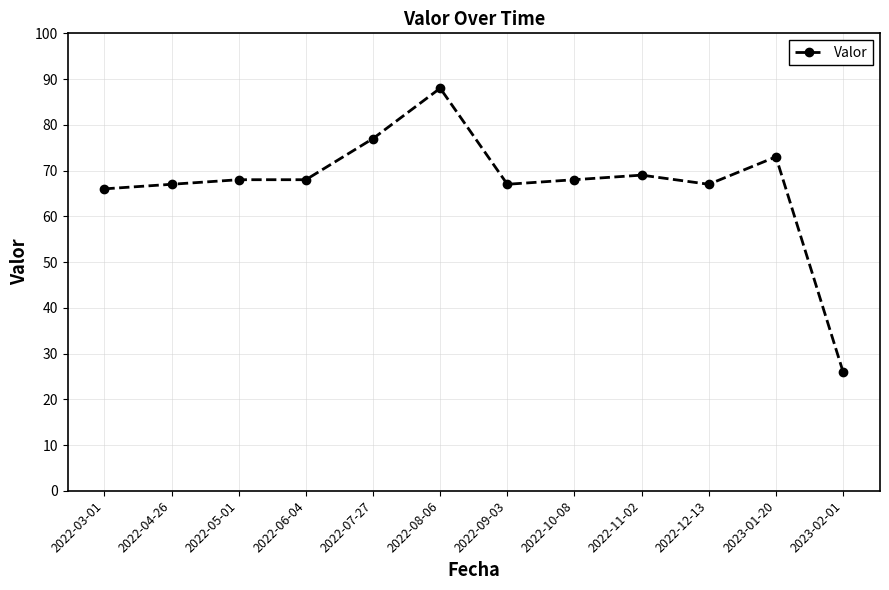

What is the value of the 8th point from the left?

68